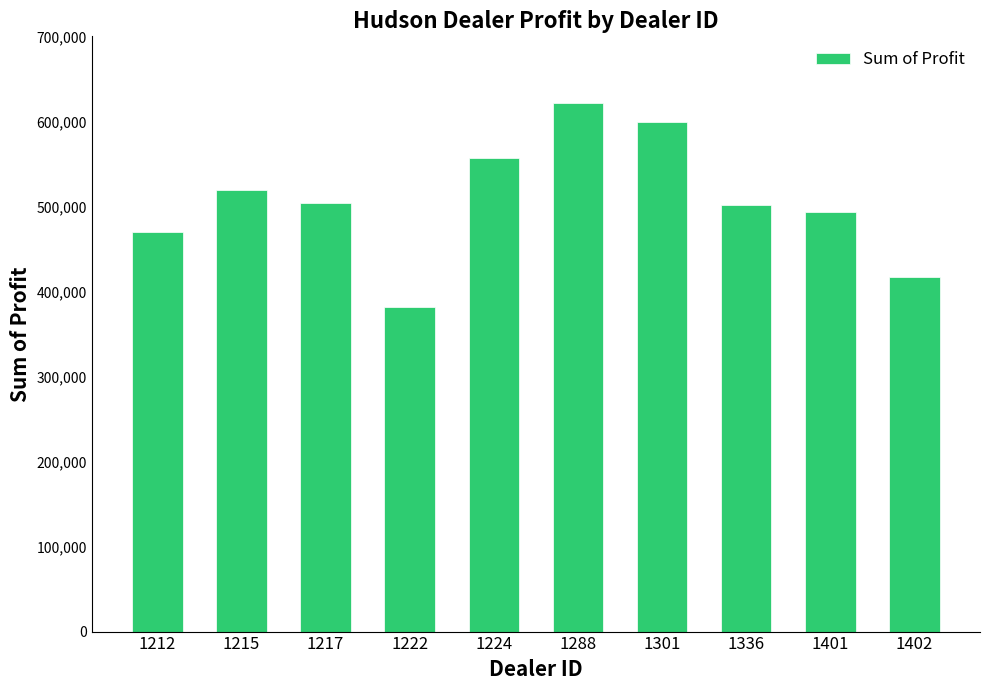

Is it true that the value at 1336 is 501524.0?

True